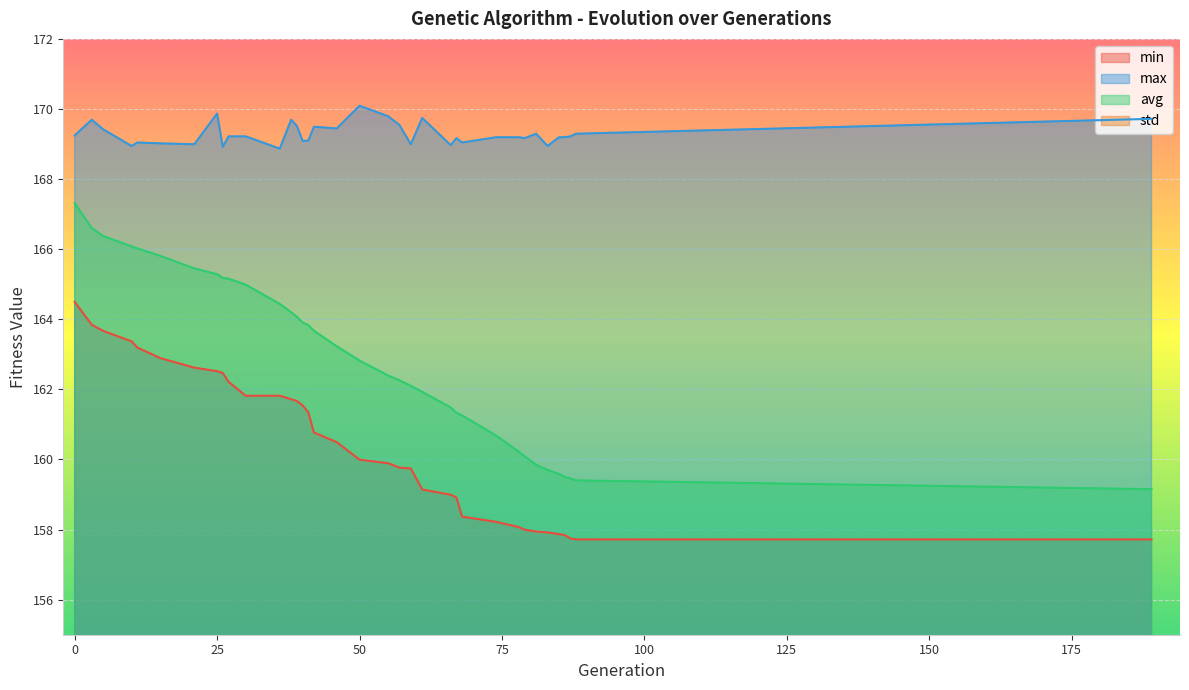

Which has a higher value, 15 or 21?

15